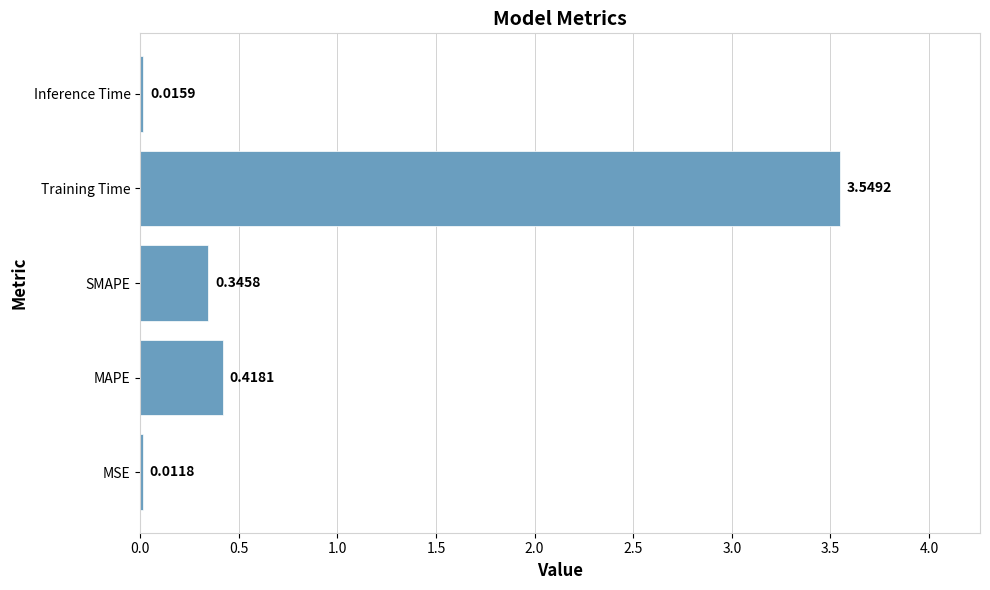

At which category does the chart reach its peak across all series?

Training Time